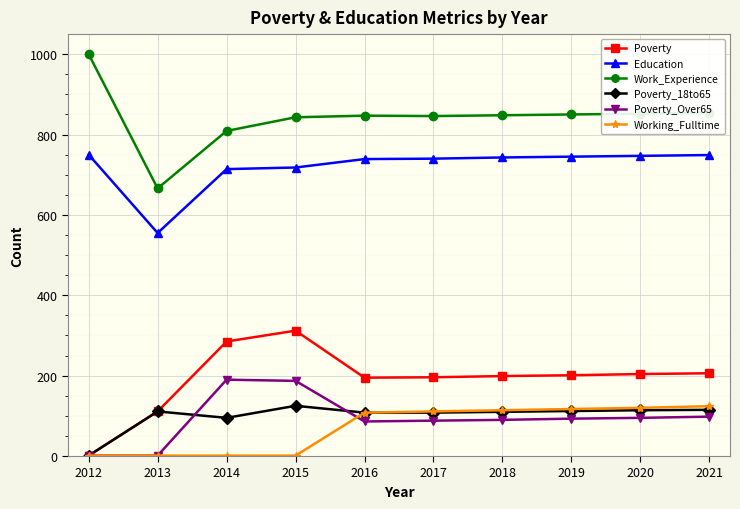

What is the total value across all series at 2020?

2132